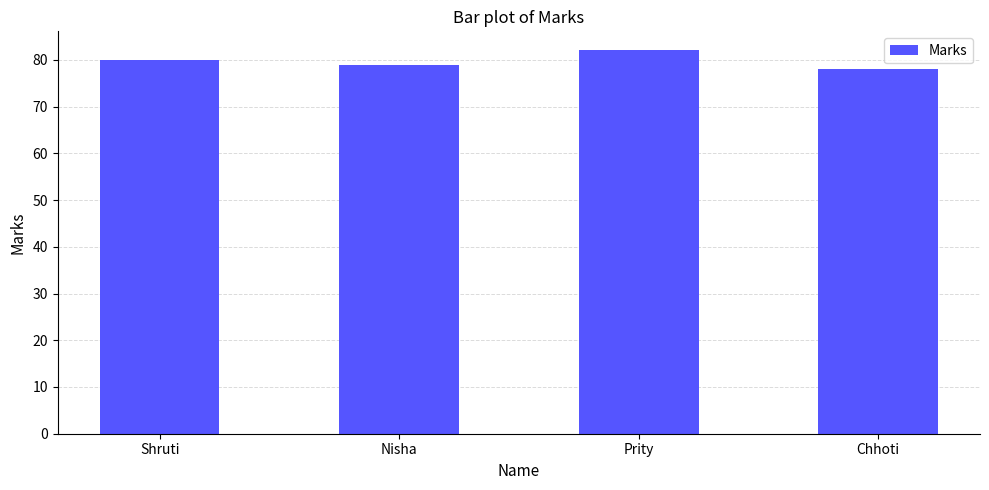

Which category has the lowest value across all series?

Chhoti